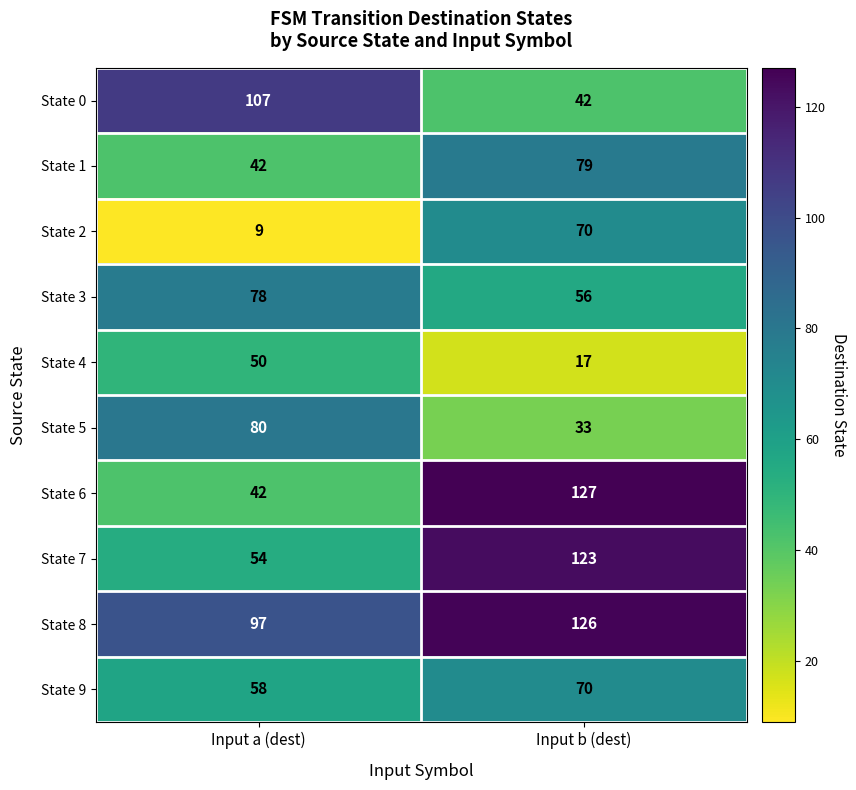

What is the difference between the State 1 values at Input a (dest) and Input b (dest)?

37